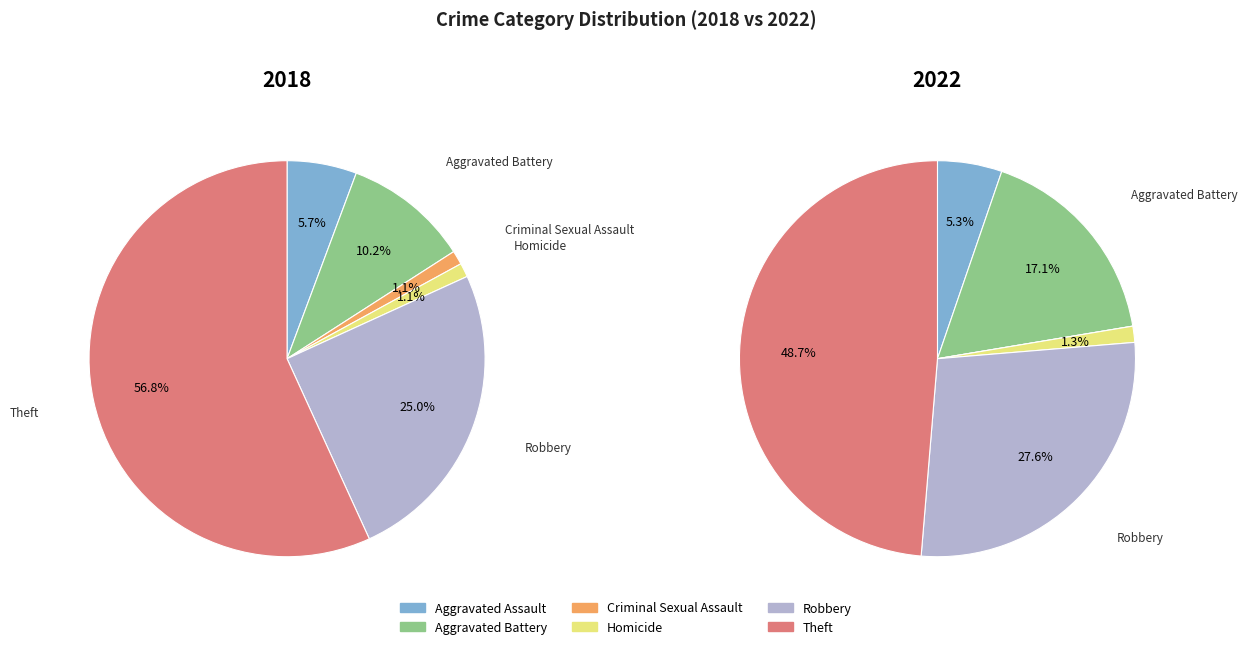

What percentage is the Robbery slice, to the nearest percent?

25%